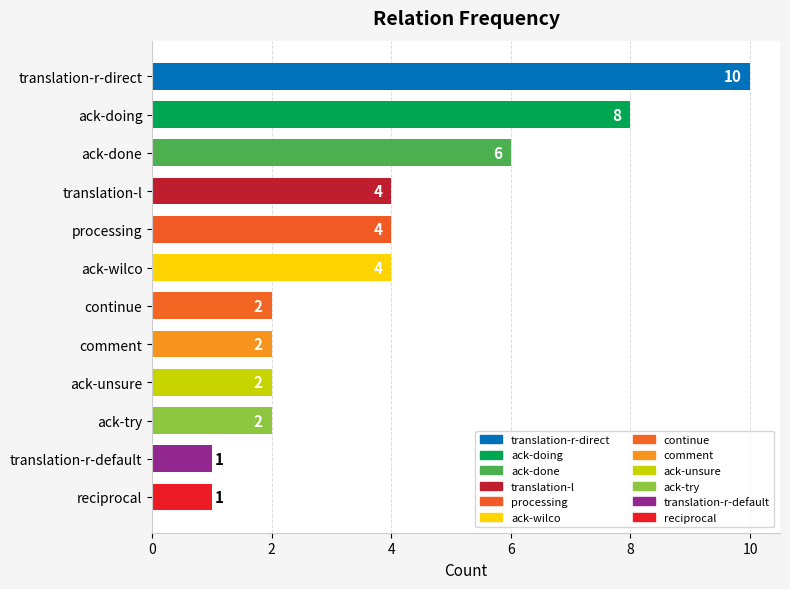

Is it true that the value at comment is 2?

True